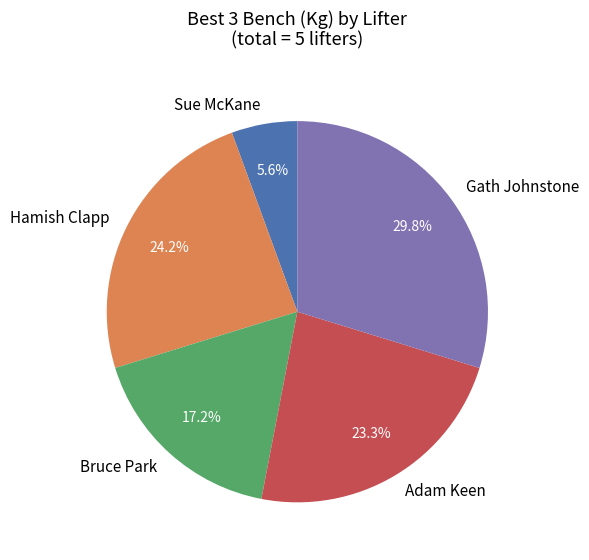

What portion of the pie excludes Hamish Clapp?

75.8%